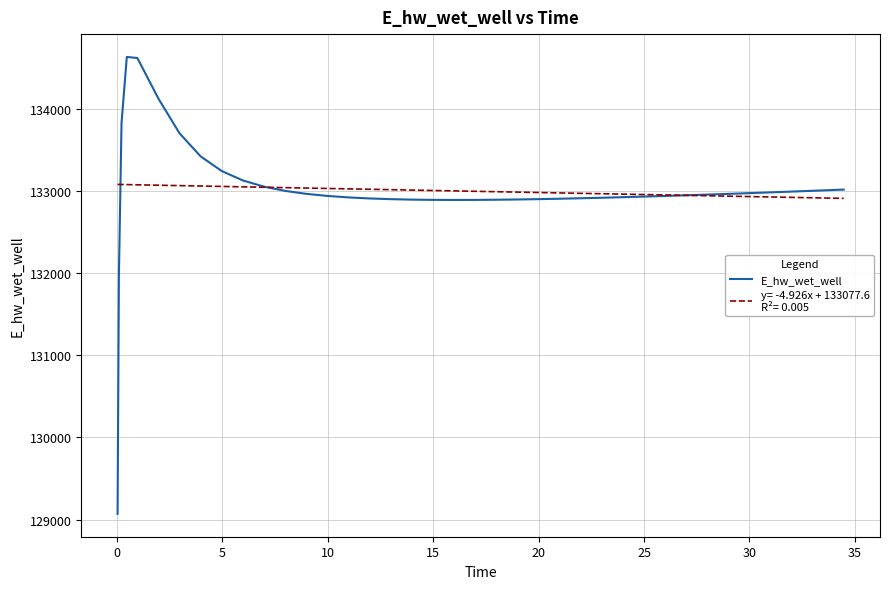

What is the greatest value displayed?

134628.0